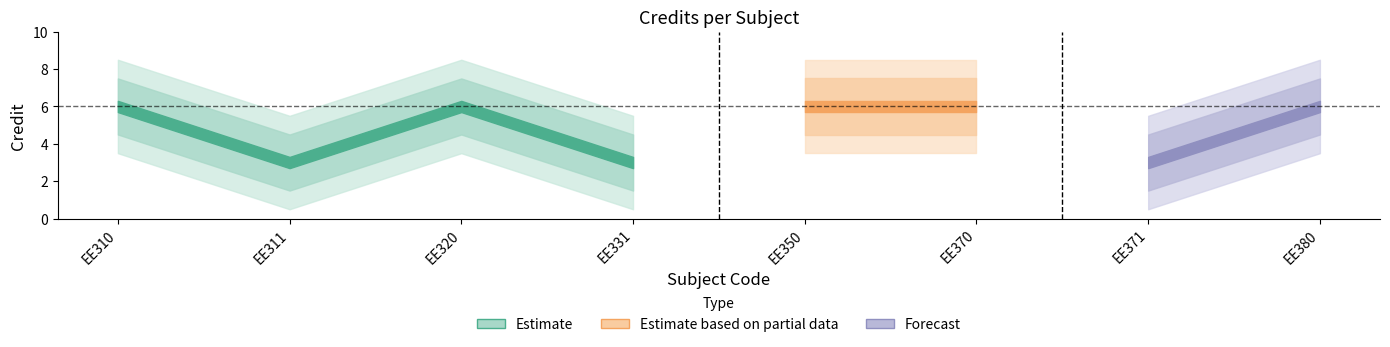

What value does the data have at EE380?

6